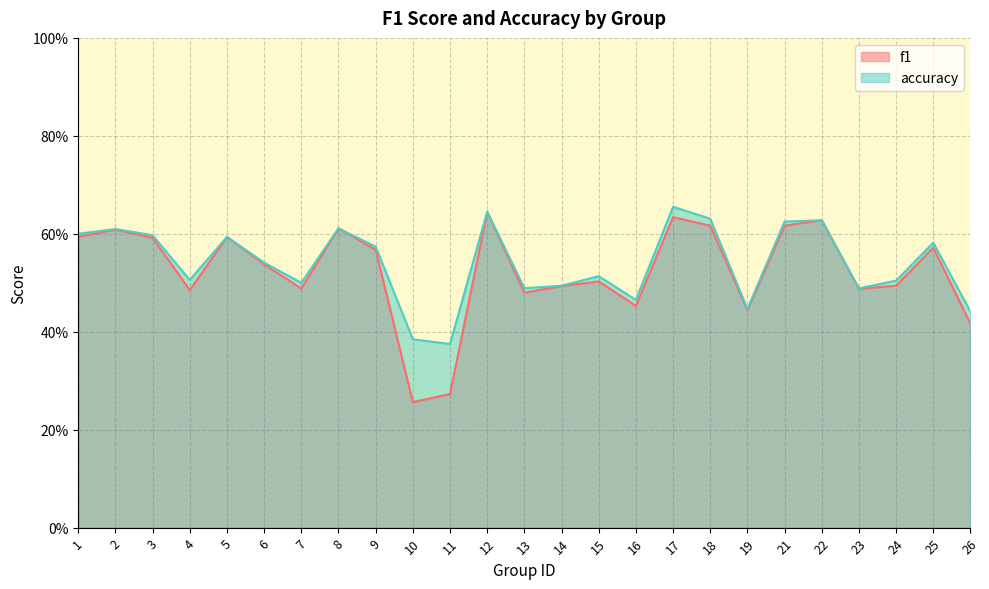

At which category is the sum across all series the highest?

12